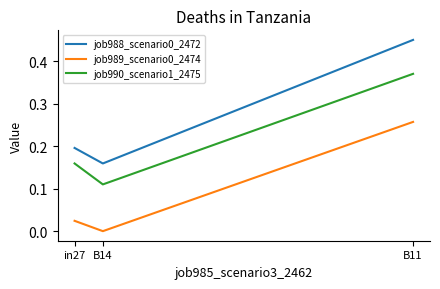

List the labels in order of job988_scenario0_2472 value, smallest first.

B14, in27, B11